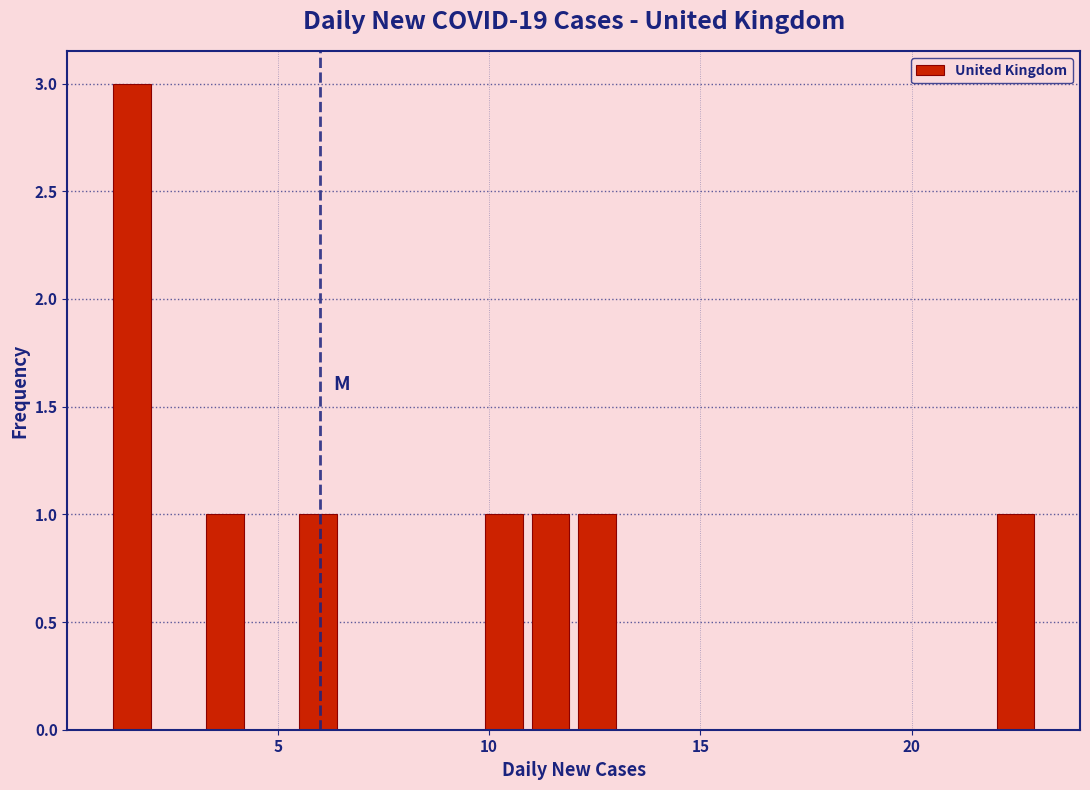

Read against the x-axis, roughly where is the centre of the tallest bar?

1.5